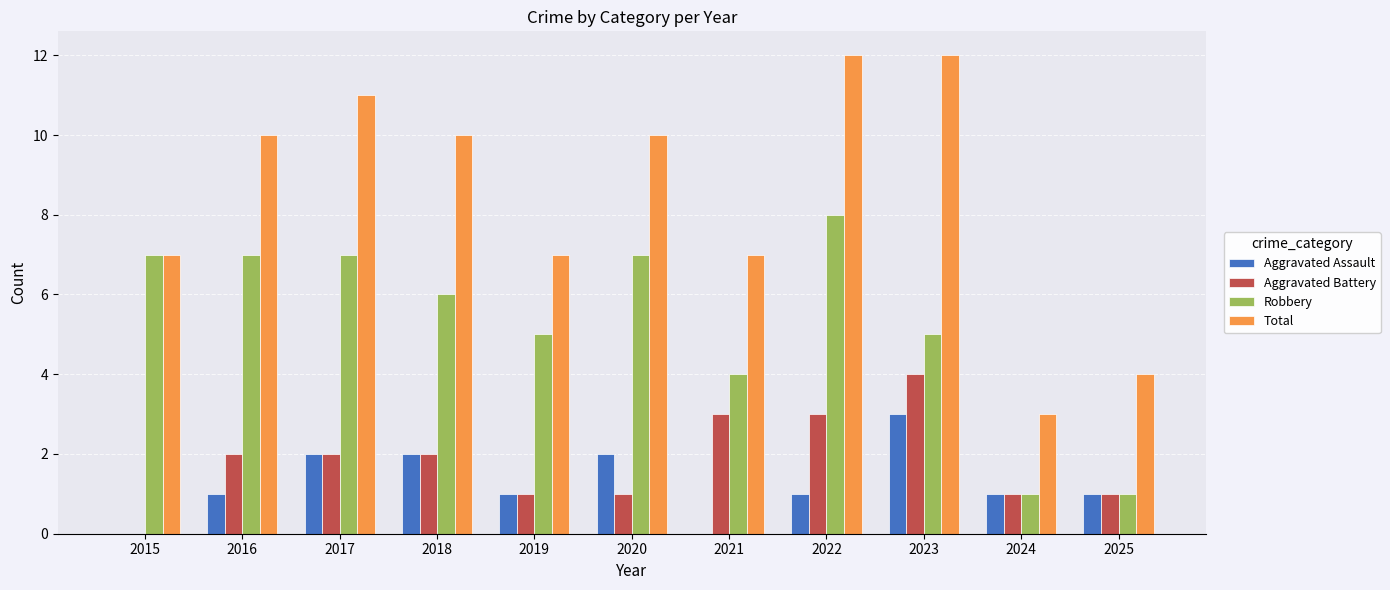

Which series has the largest total across all categories?

Total